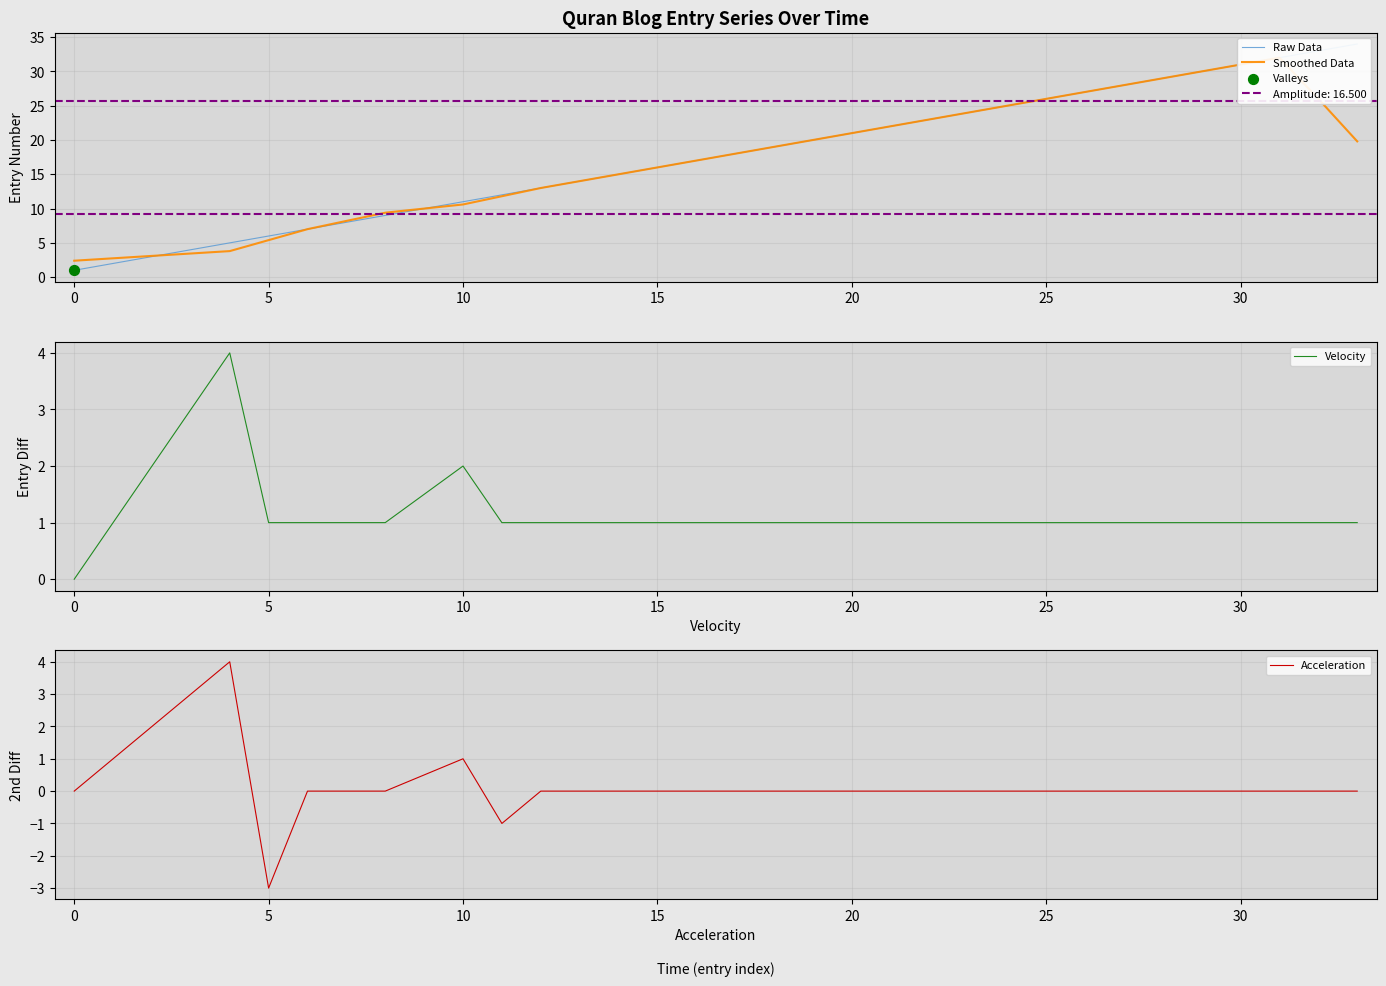

Which series contains the lowest Y value?

Acceleration